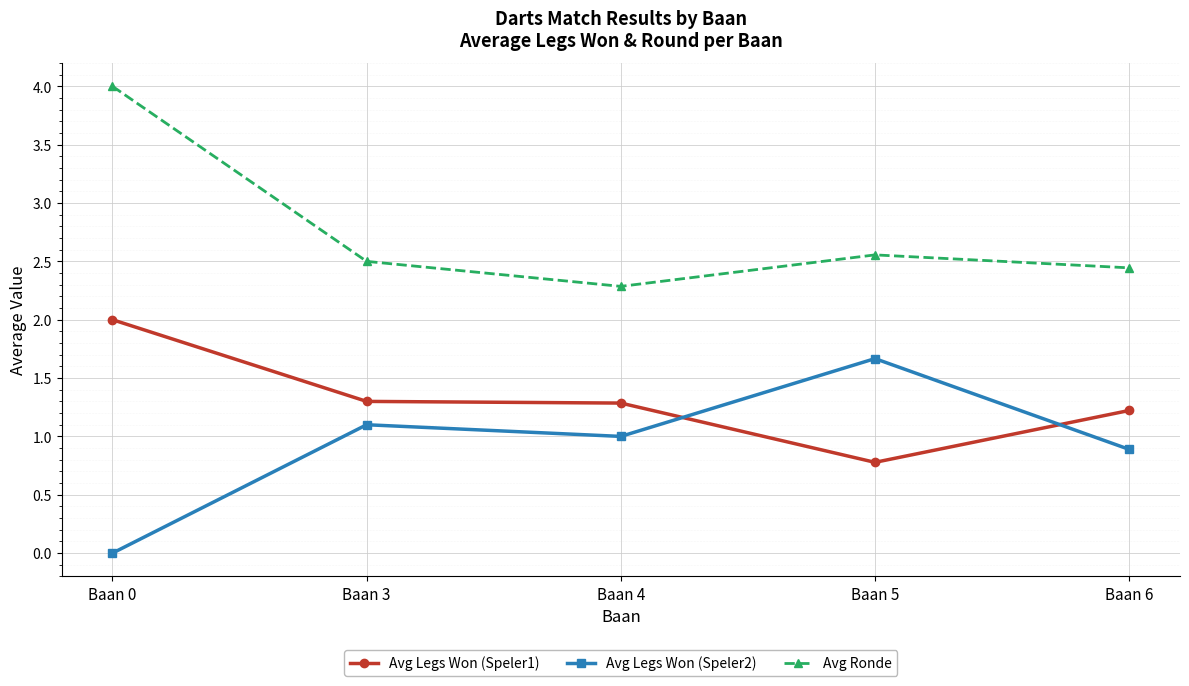

Which series ends up on top after the final intersection of Avg Legs Won (Speler2) and Avg Legs Won (Speler1)?

Avg Legs Won (Speler1)